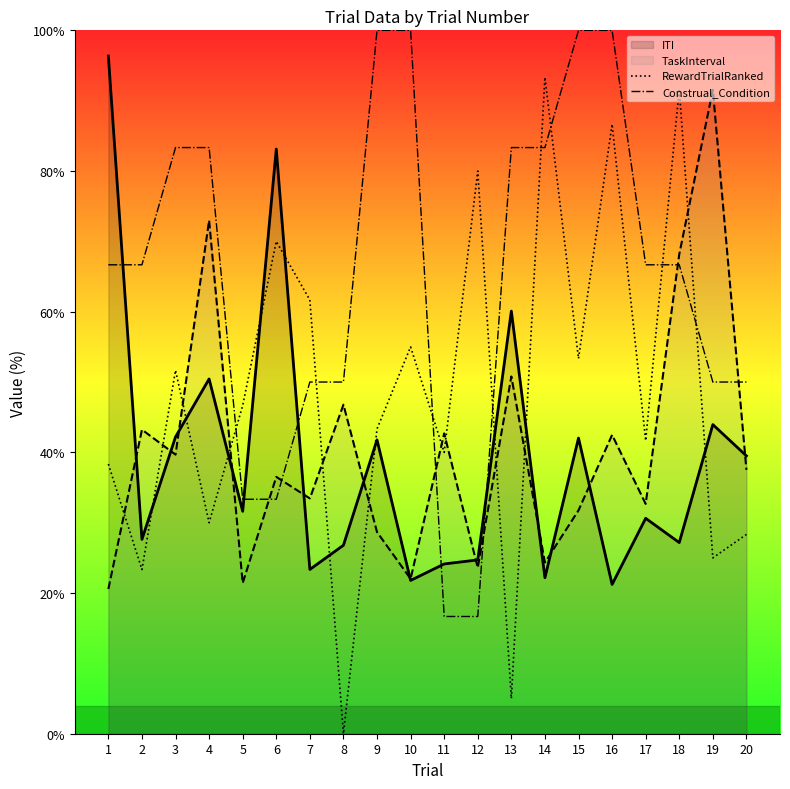

True or false: Construal_Condition has a value of 66.7 at 2.

True